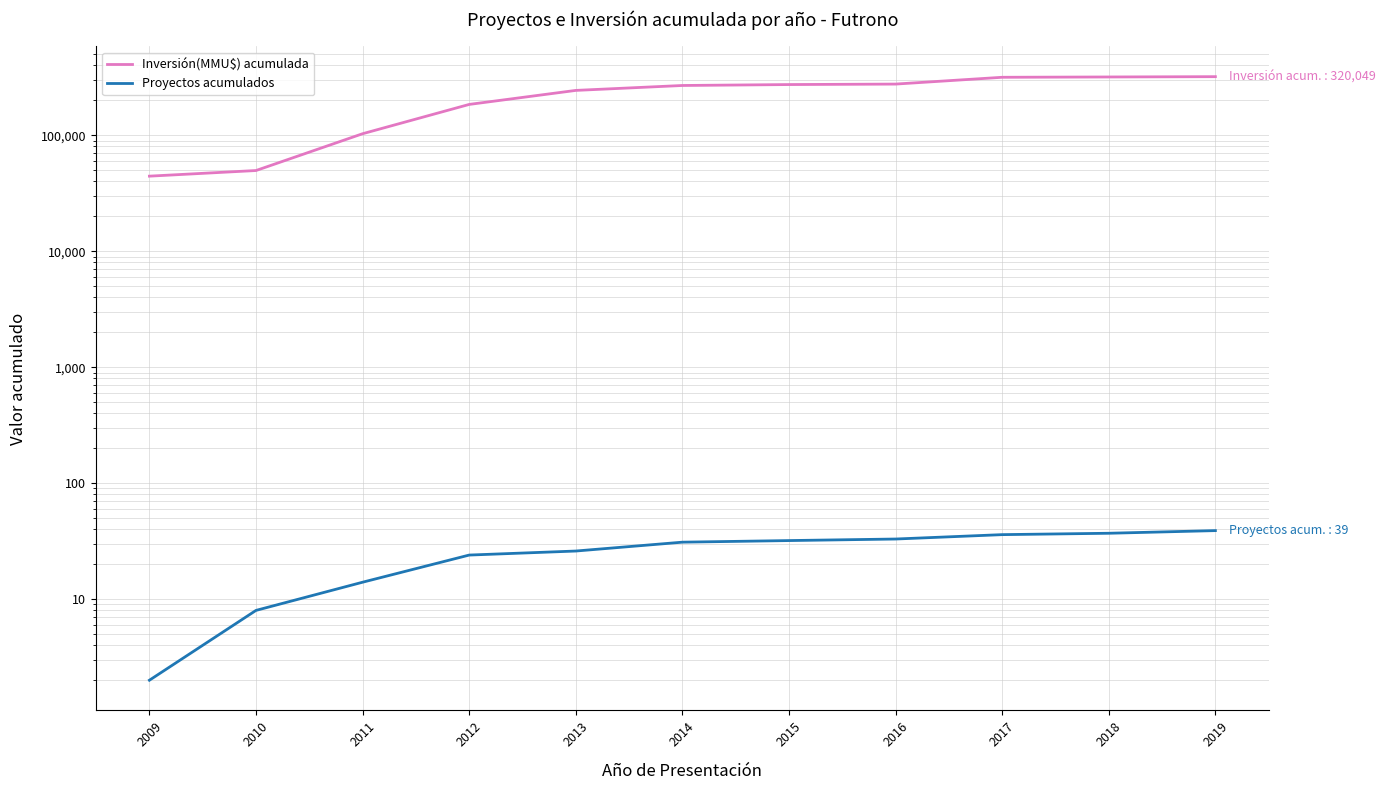

Reading left to right, transcribe all the data shown in this chart.

Inversión(MMU$) acumulada: 44399	49649	103099	184449	243649	268649	273649	276249	316149	318099	320049
Proyectos acumulados: 2	8	14	24	26	31	32	33	36	37	39